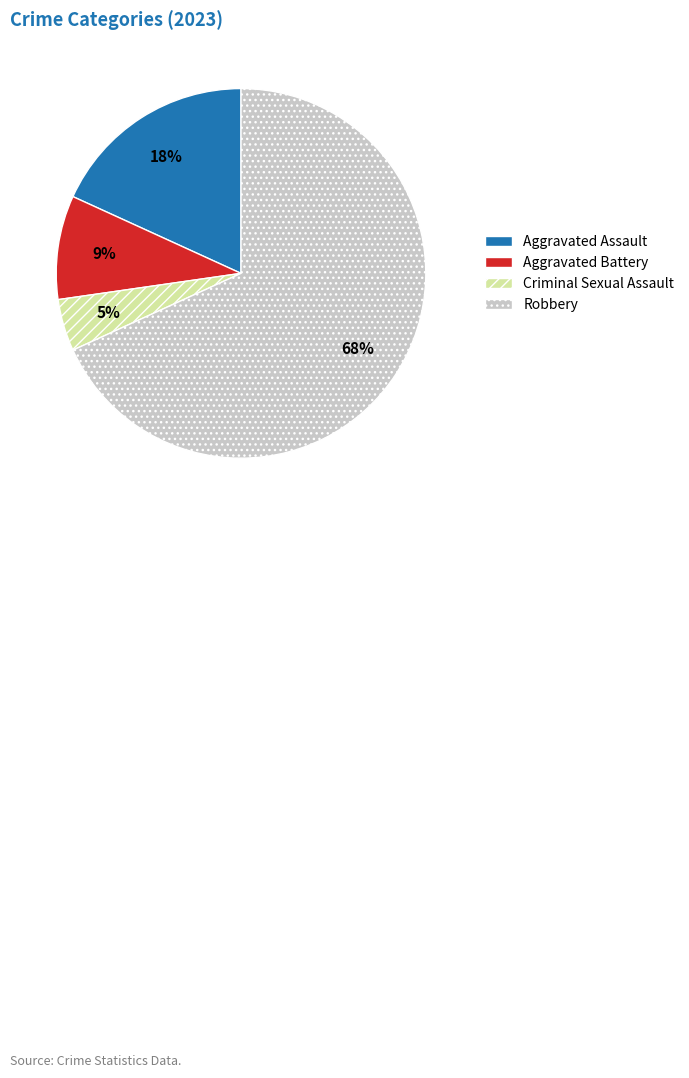

Is it true that Robbery is 68% of the pie?

True